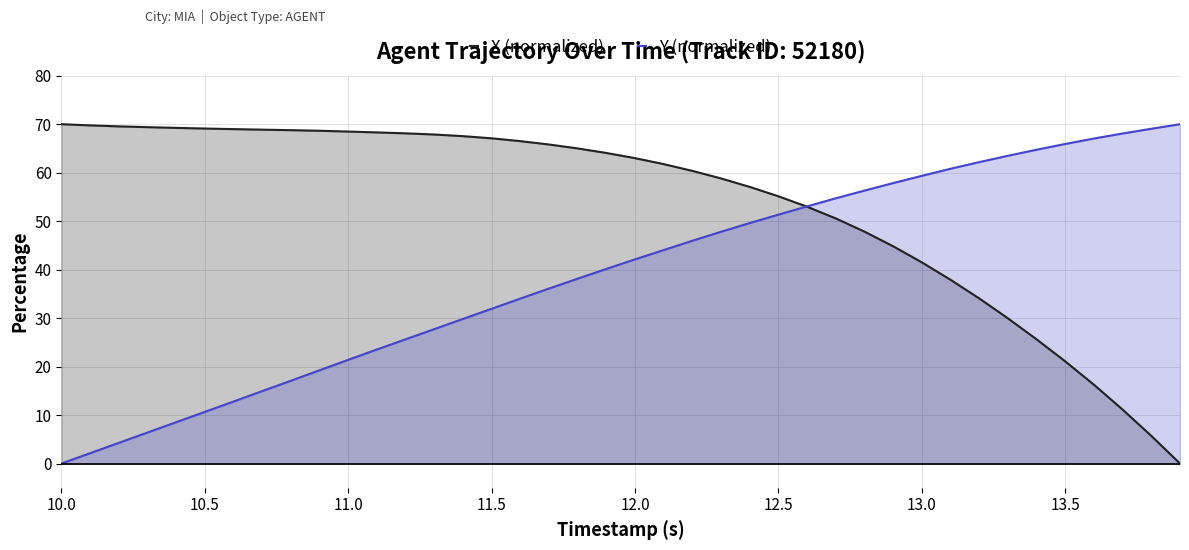

The value of Y (normalized) at 10.5 is 10.7. True or false?

True